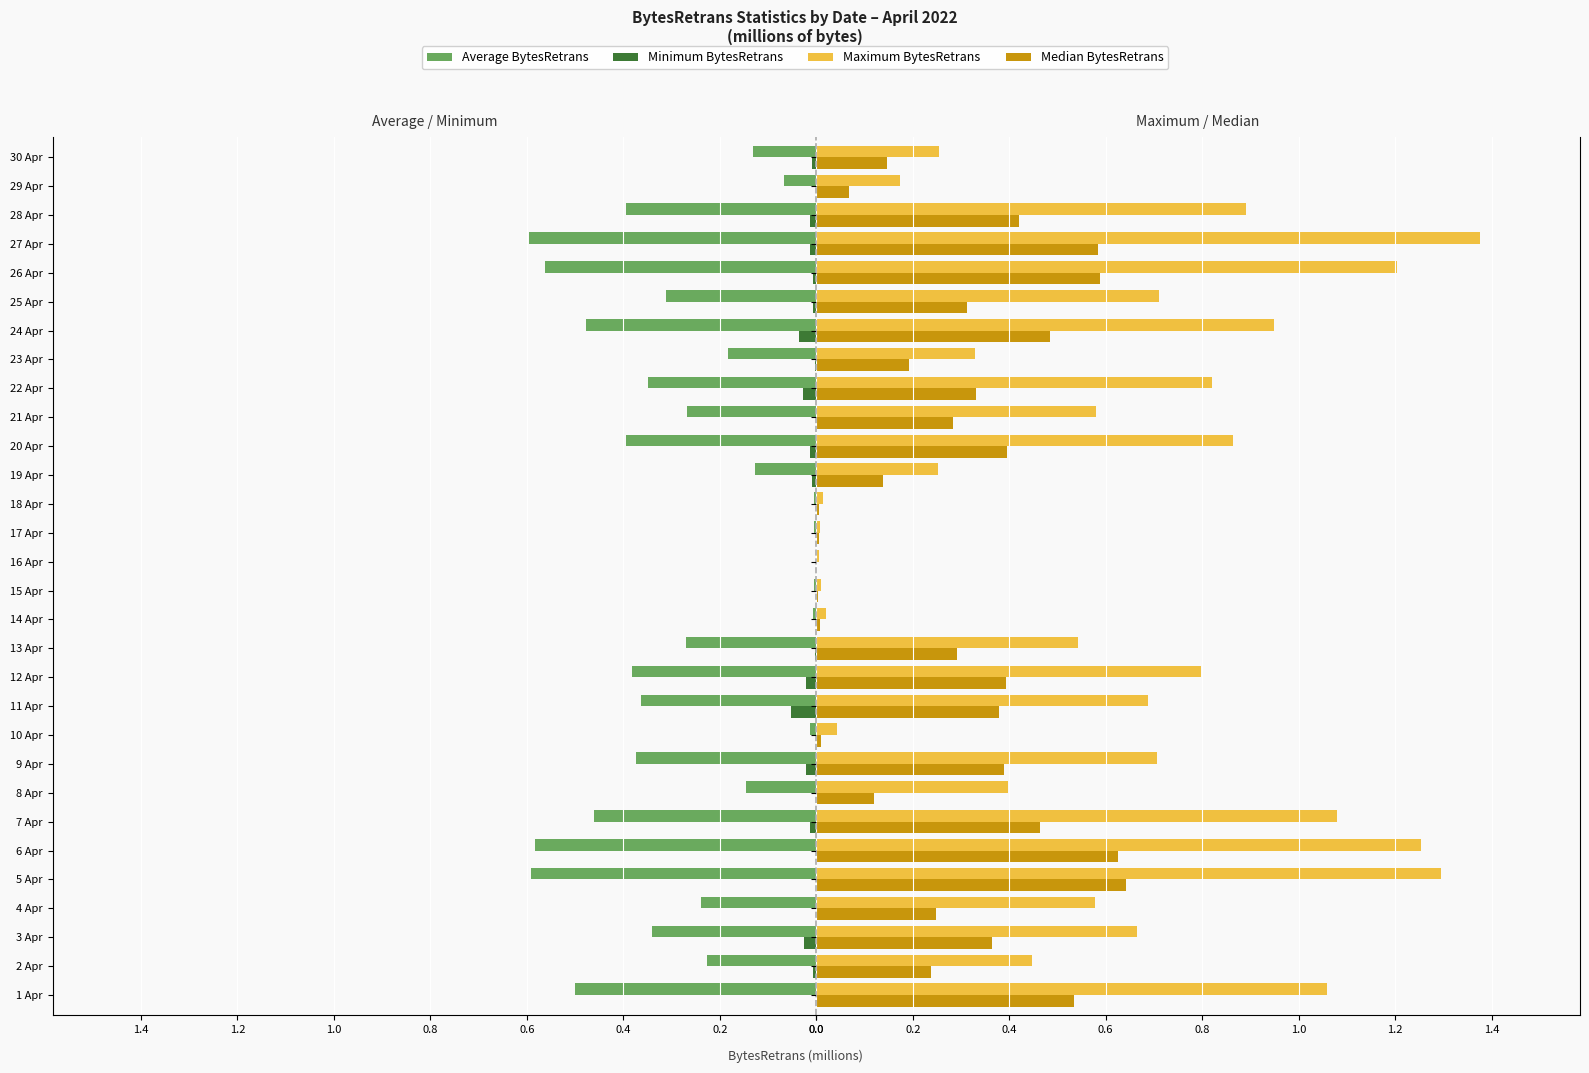

Does the chart contain stacked bars?

No